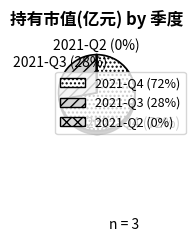

To the nearest percent, what is the combined percentage of 2021-Q4 and 2021-Q3?

100%